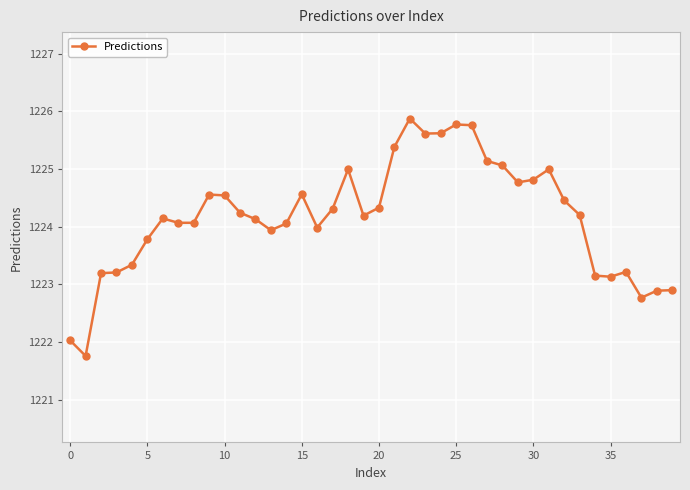

What is the value of the 19th point from the left?

1225.0